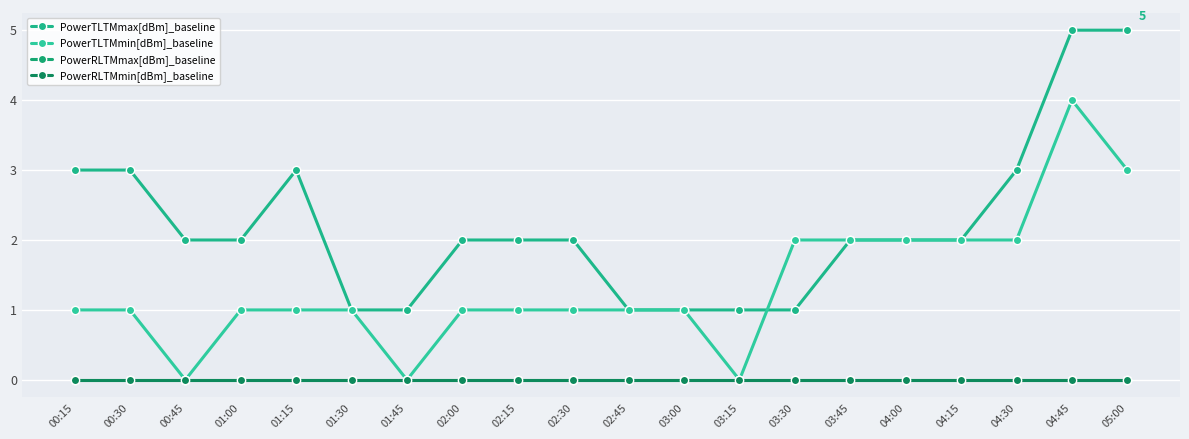

Is this an area chart (filled region under the line)?

No